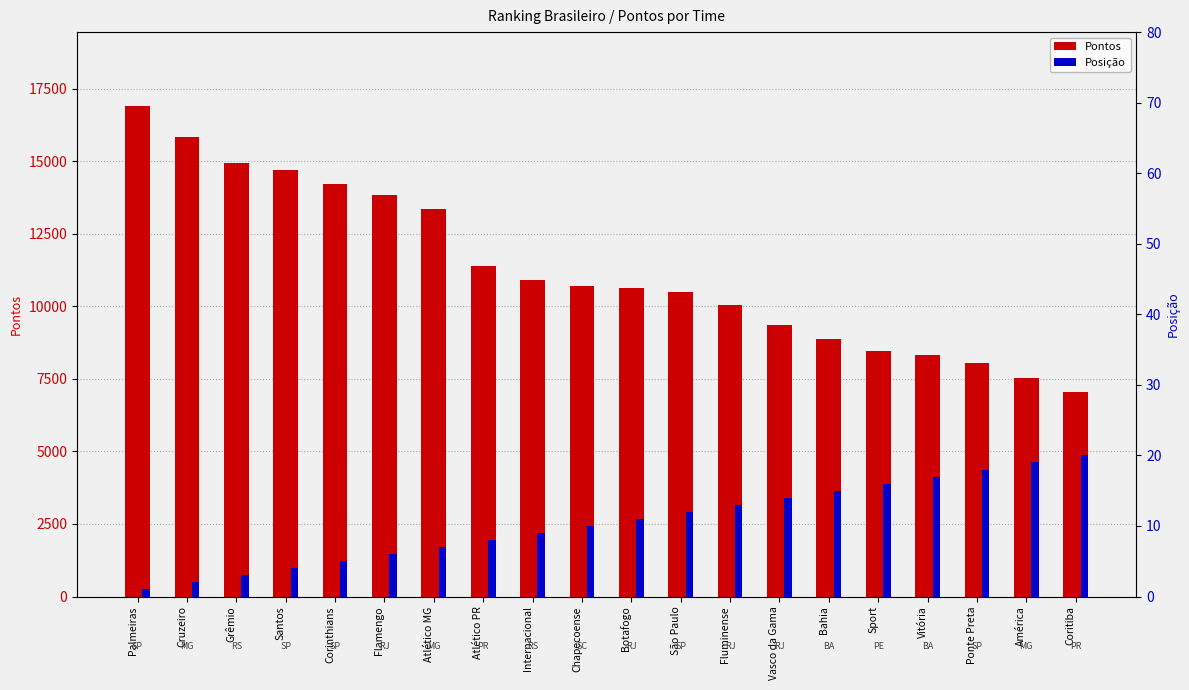

At which label does Posição reach its peak?

Coritiba